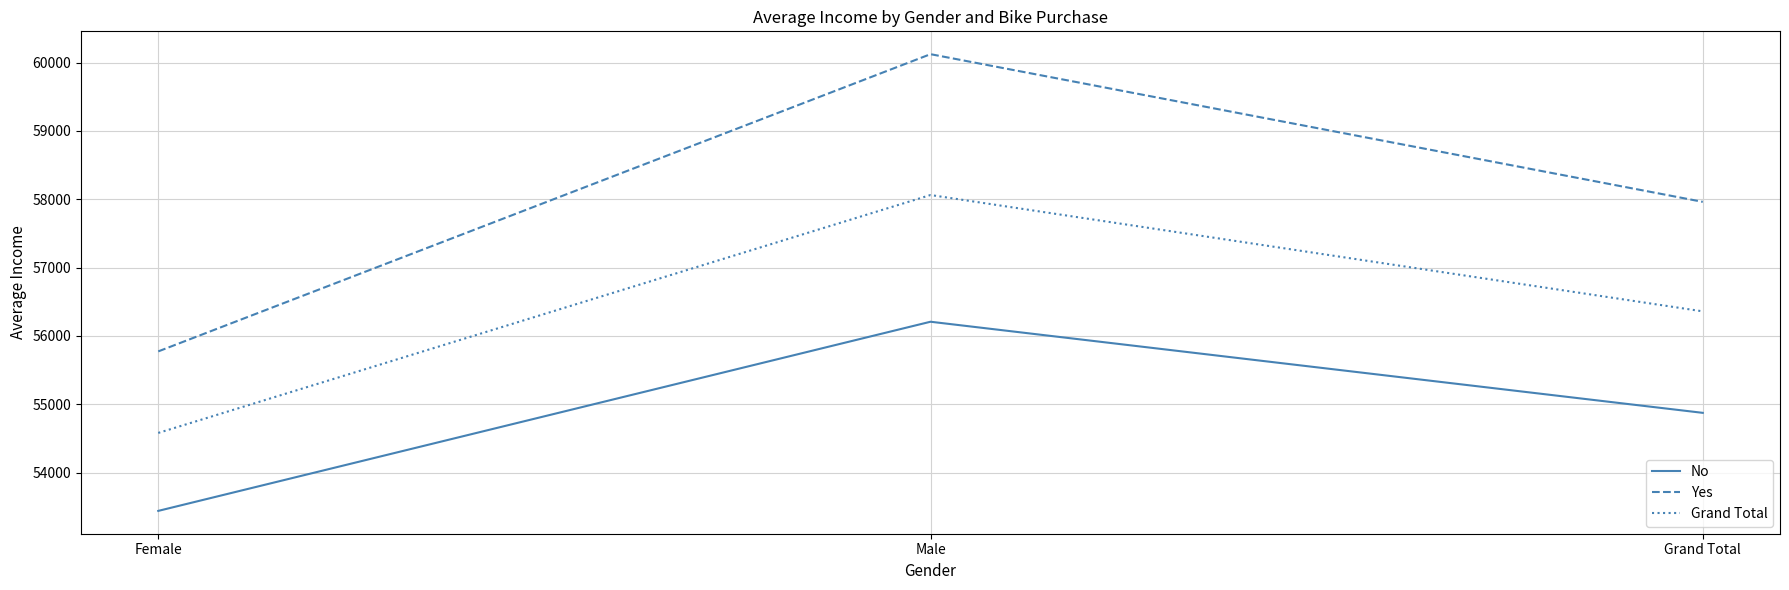

The value of No at Female is 53440.0. True or false?

True